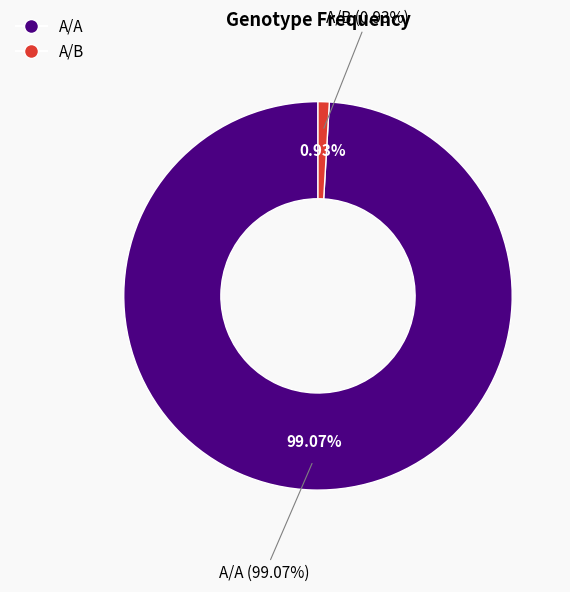

Count the number of slices in the pie.

2